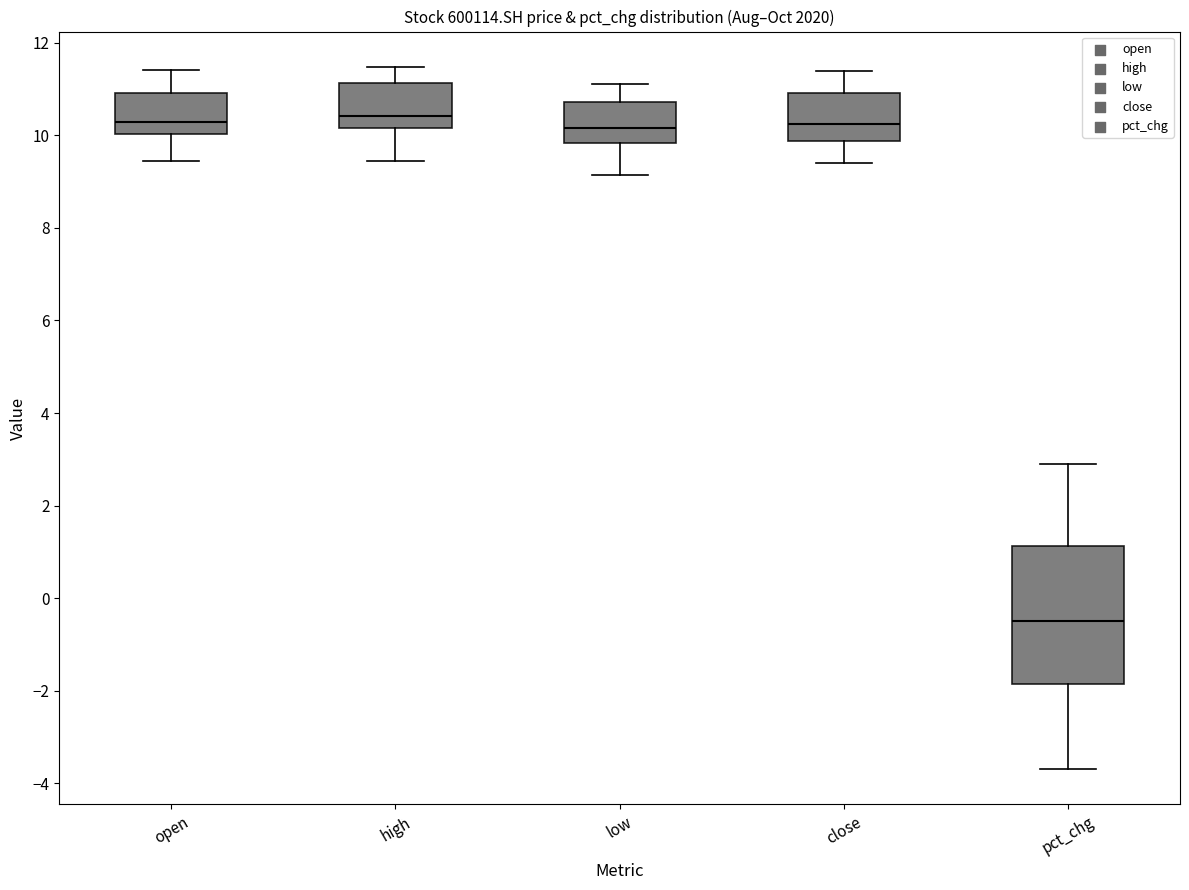

Reading left to right, read every box against the y-axis: the position of its median line, the range the box covers, and the ends of its whiskers. The values are not printed on the chart, so give them approximately, as read against the axis.

open: median 10.2, box 10.0 to 11.0, whiskers 9.4 to 11.4
high: median 10.4, box 10.2 to 11.2, whiskers 9.4 to 11.4
low: median 10.2, box 9.8 to 10.8, whiskers 9.2 to 11.2
close: median 10.2, box 9.8 to 11.0, whiskers 9.4 to 11.4
pct_chg: median -0.4, box -1.8 to 1.2, whiskers -3.6 to 2.8